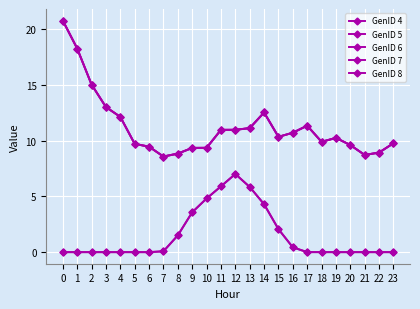

What value does the GenID 4 series have at 11?

5.9